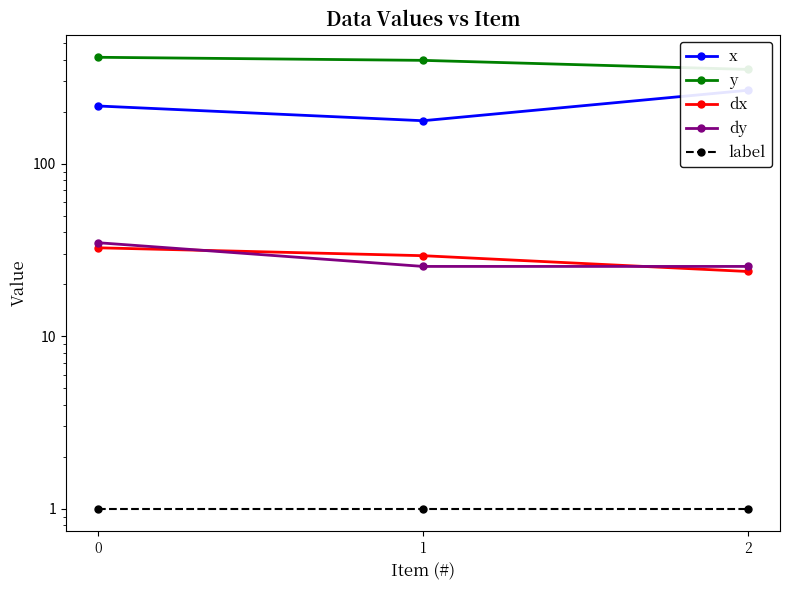

What is the total value across all series at 0?

698.9